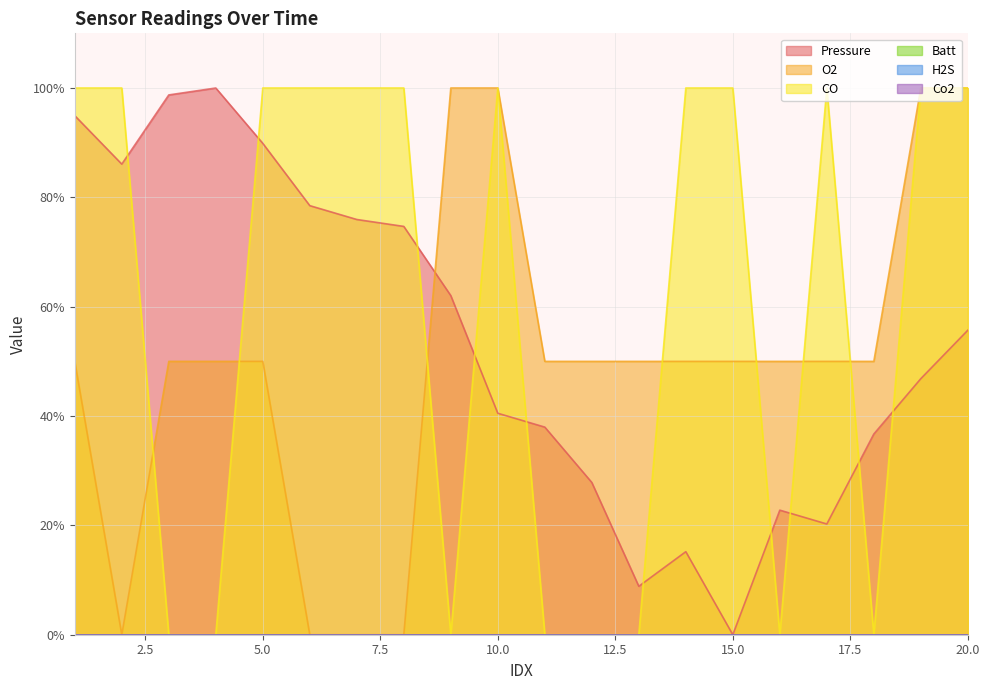

Rank the categories by Pressure value from highest to lowest.

4, 3, 1, 5, 2, 6, 7, 8, 9, 20, 19, 10, 11, 18, 12, 16, 17, 14, 13, 15